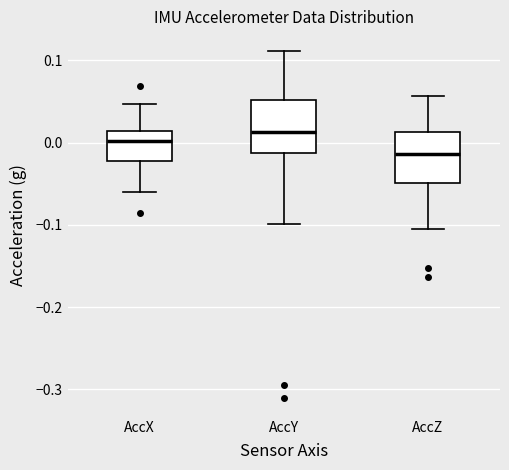

Where is the lower edge of the box for AccY on the y-axis? The values are not printed on the chart, so give them approximately, as read against the axis.

-0.01